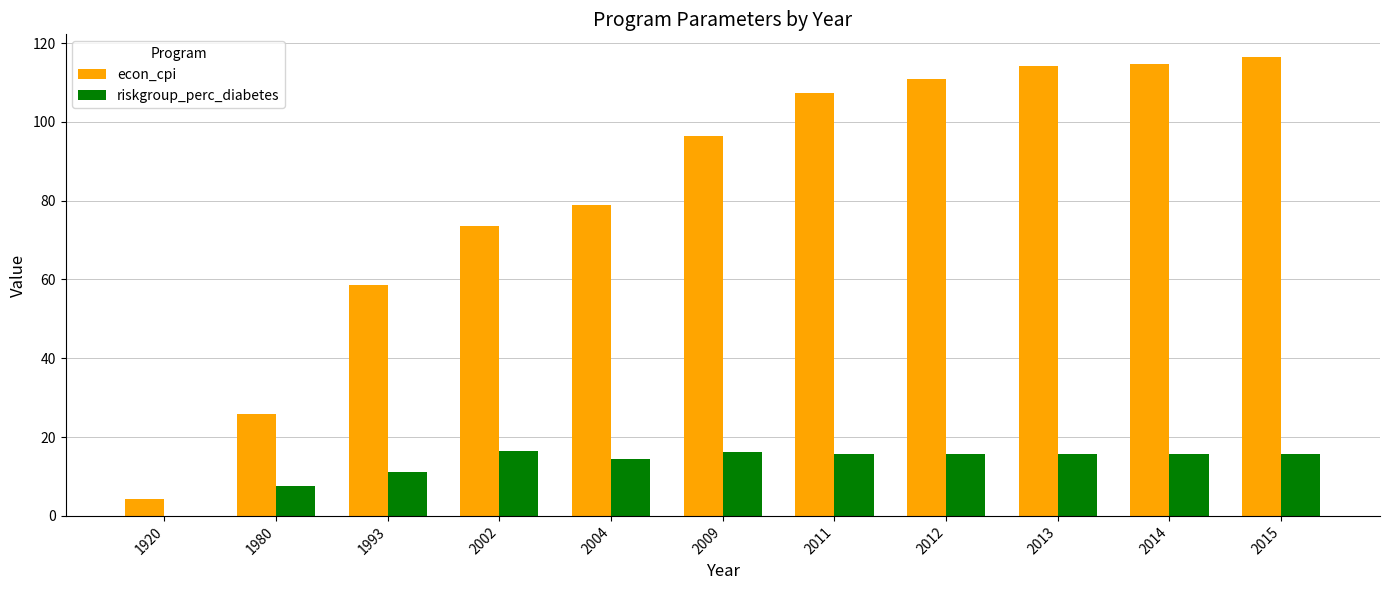

What is the total value across all series at 2011?

122.9